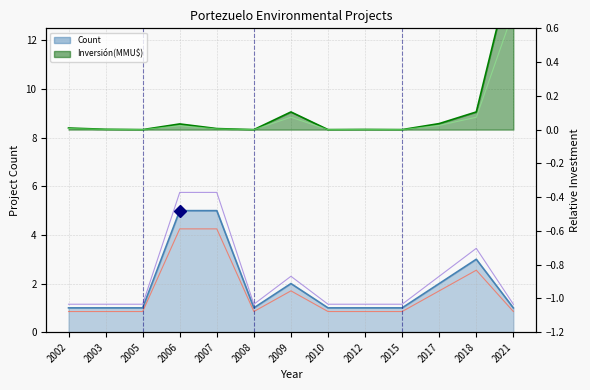

True or false: Count upper and Count intersect in this chart.

False